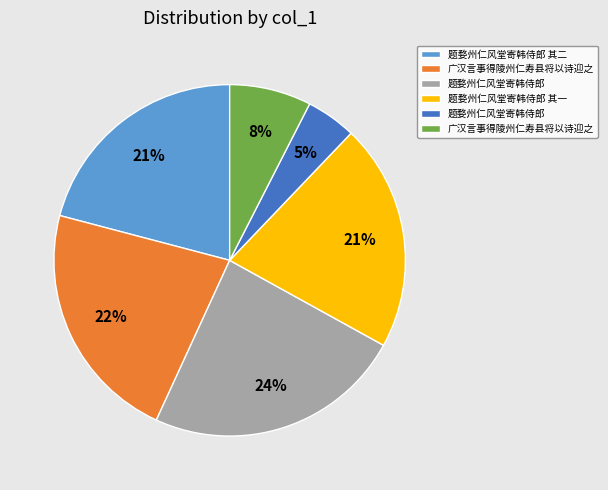

How many slices are in this pie chart?

6